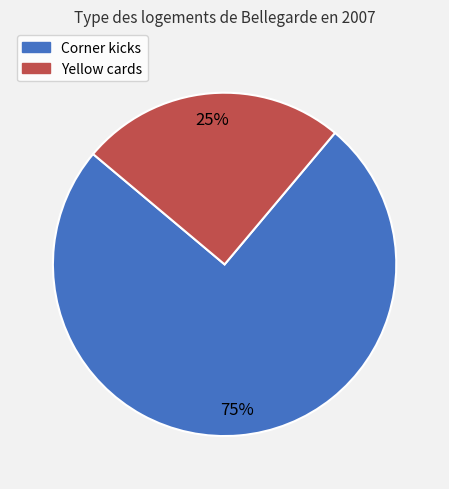

Is it true that Yellow cards is 30% of the pie?

False